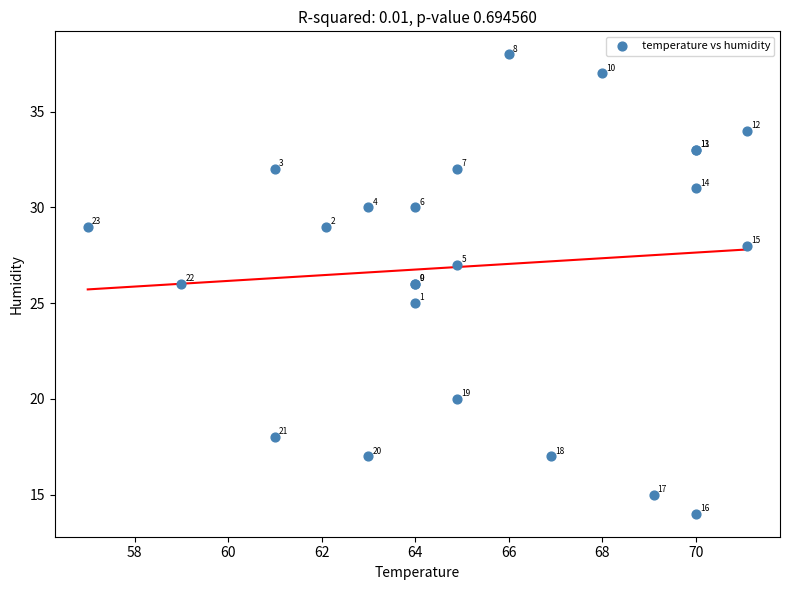

What Y value in the scatter plot is closest to 26?

26